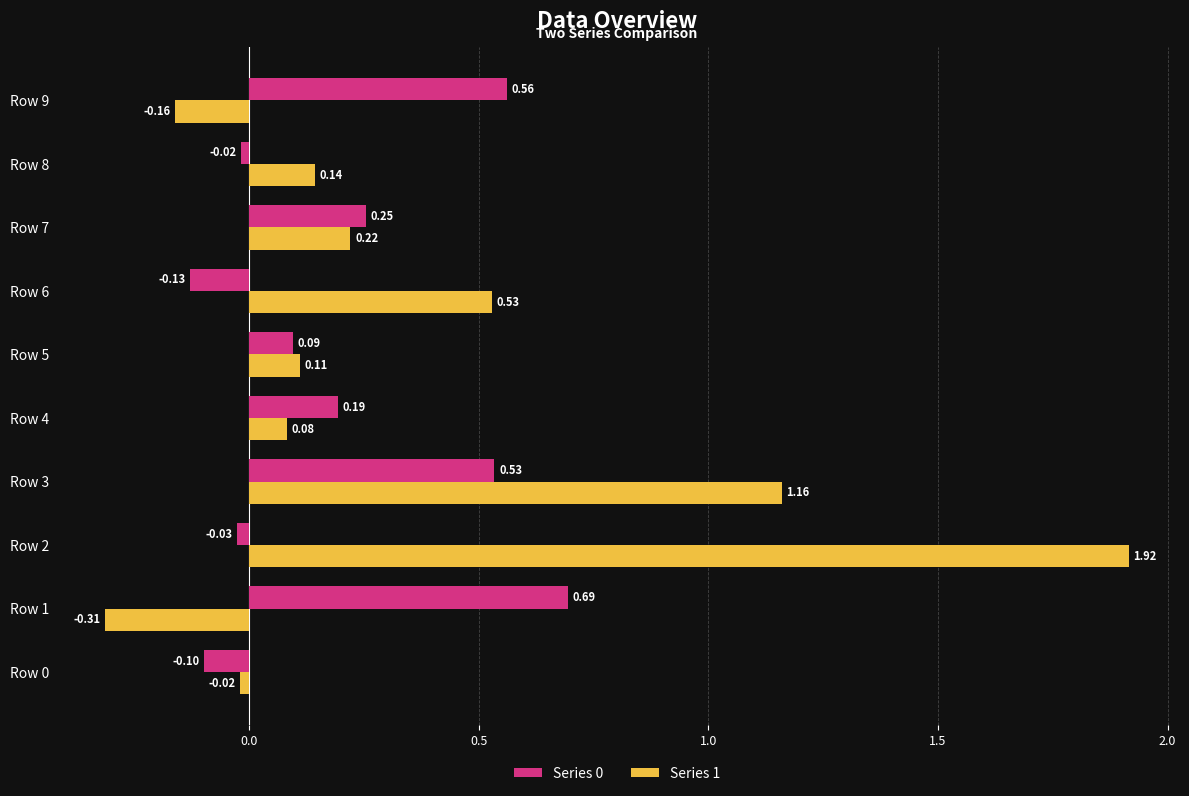

What is the minimum value for Series 0?

-0.1